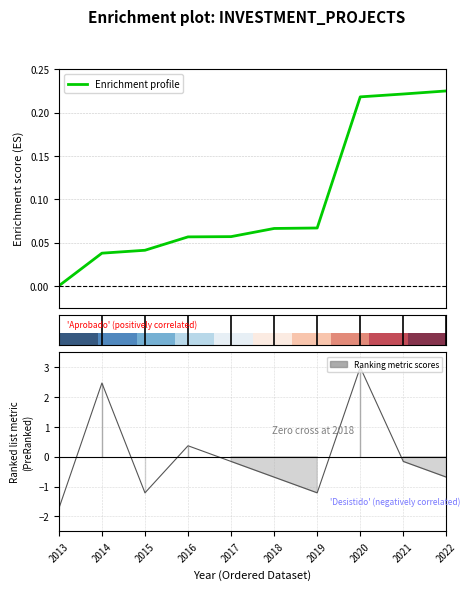

True or false: Enrichment profile has more than 1 points higher than both neighbors.

False